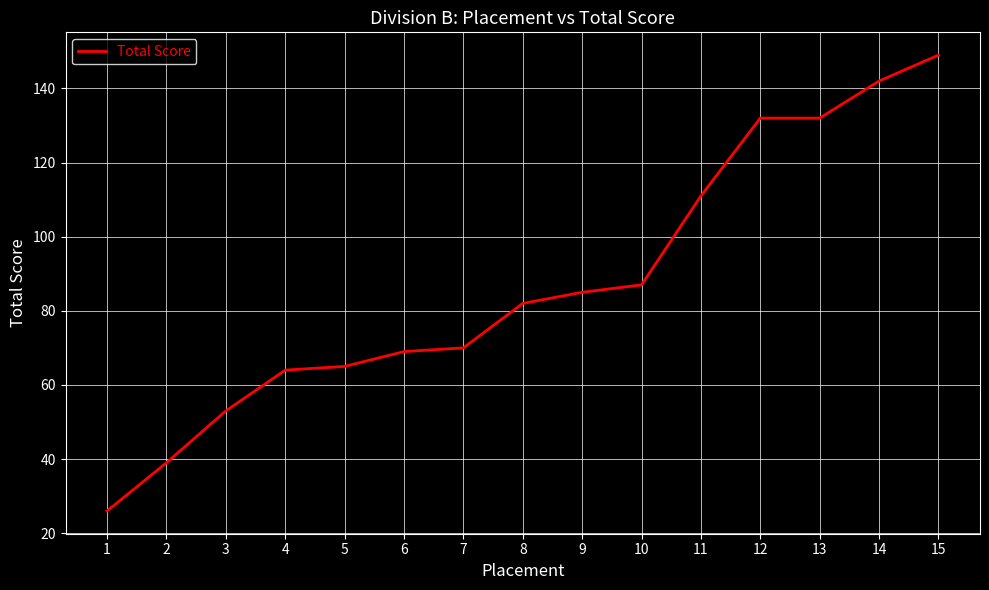

Between 2 and 7, which is larger?

7